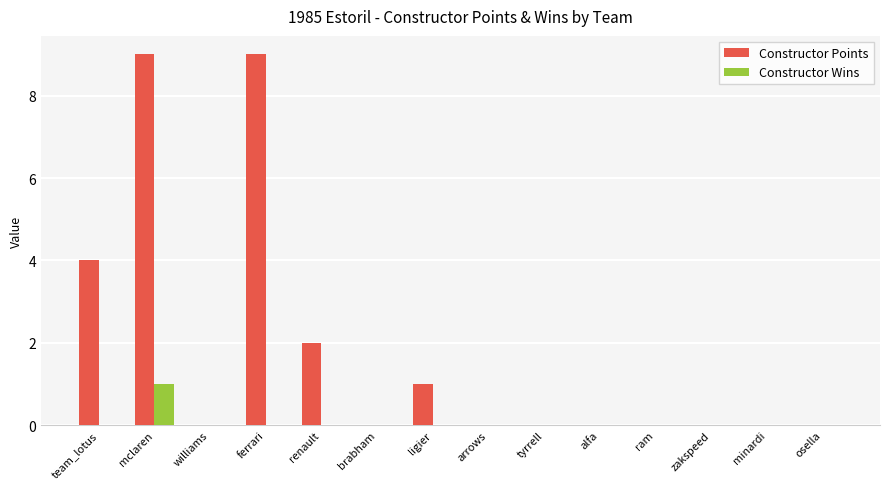

At which category is the sum across all series the highest?

mclaren